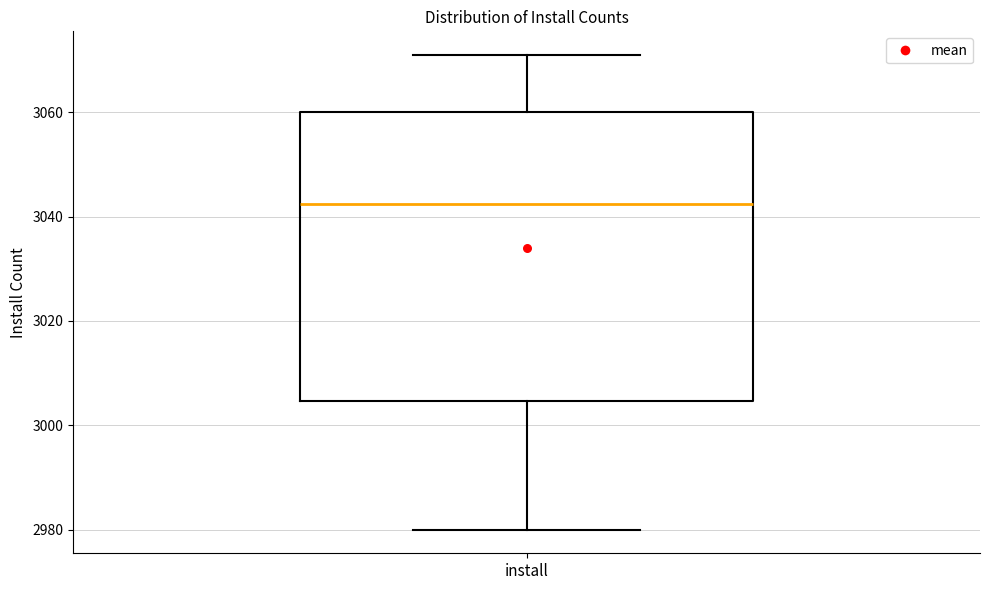

Read this box plot against the y-axis: the position of the median line, the range covered by the box, and the ends of both whiskers. The values are not printed on the chart, so give them approximately, as read against the axis.

median 3042, box 3004 to 3060, whiskers 2980 to 3072